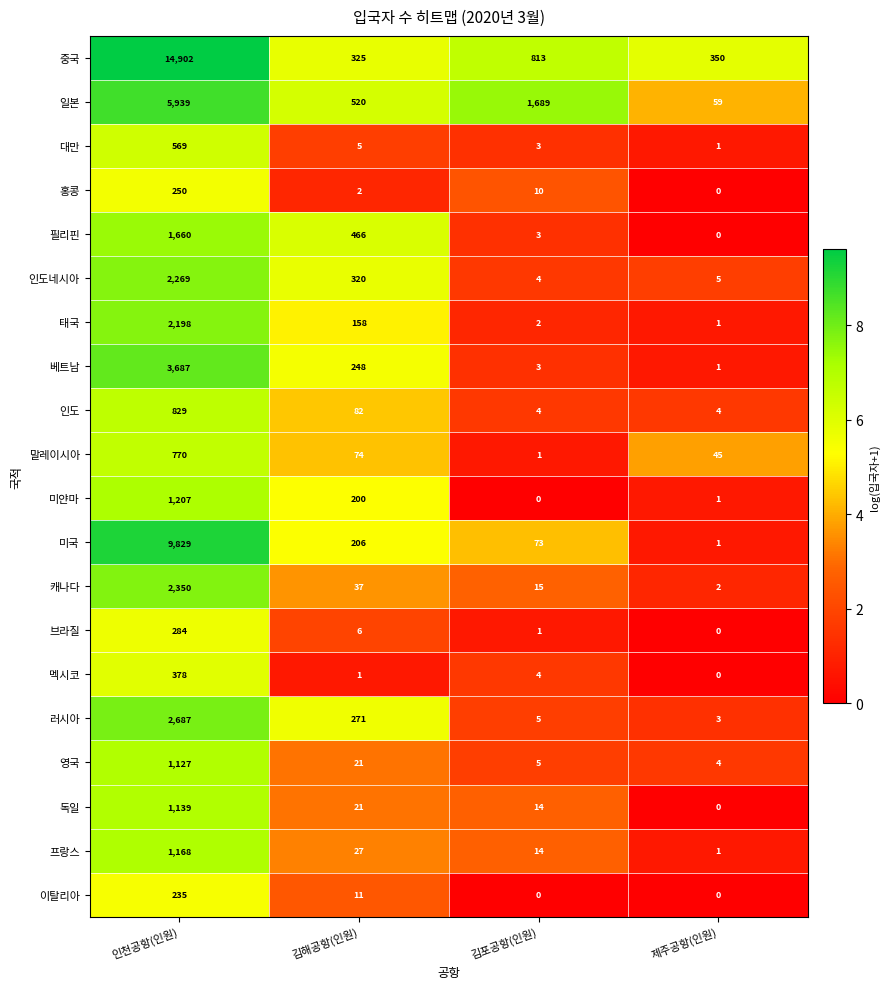

What is the highest value of the 홍콩 series?

250